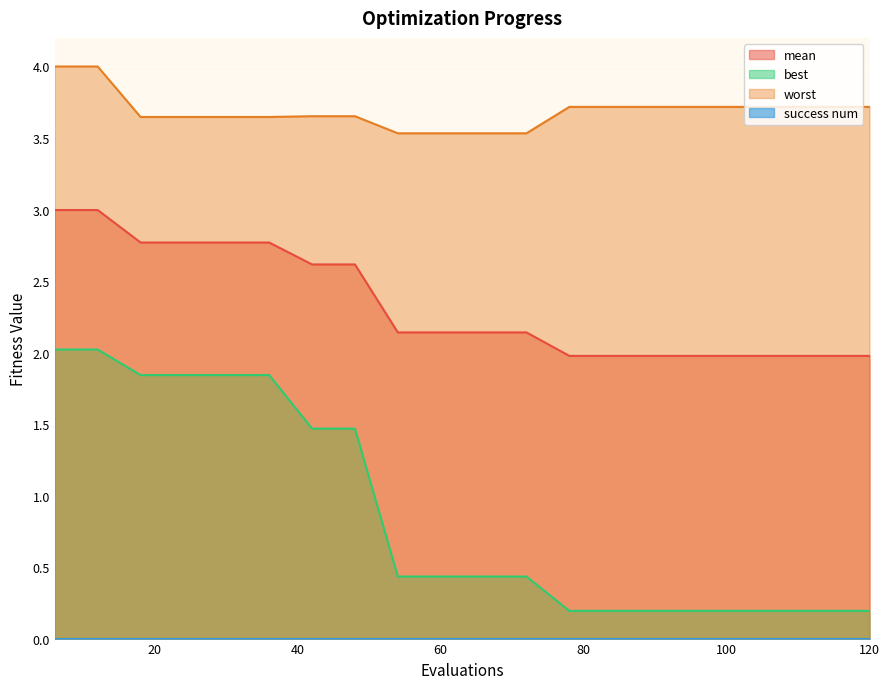

Rank the categories by mean value from lowest to highest.

78, 84, 90, 96, 102, 108, 114, 120, 54, 60, 66, 72, 42, 48, 18, 24, 30, 36, 6, 12